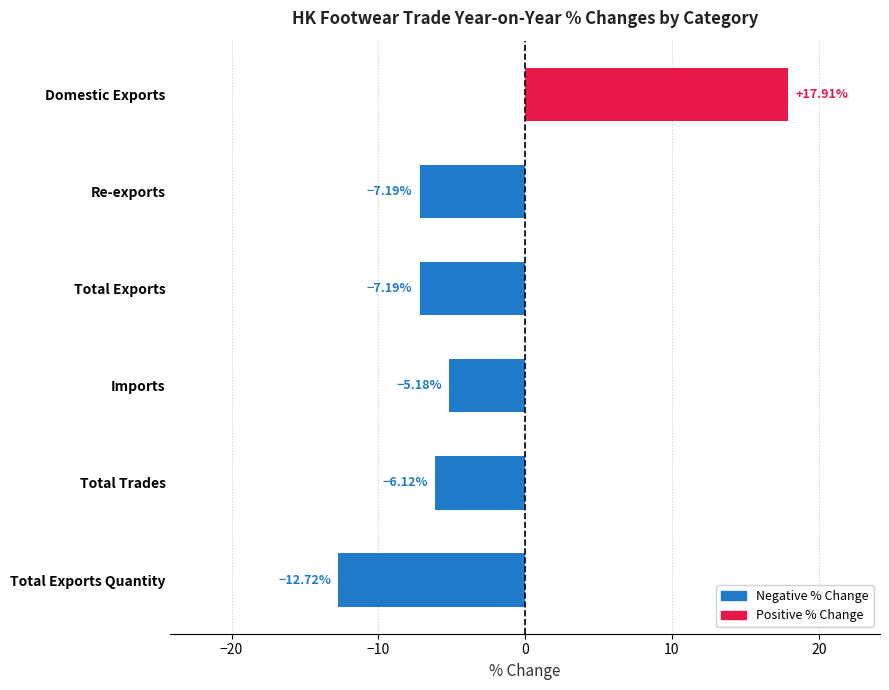

Count the number of values greater than -6.

2